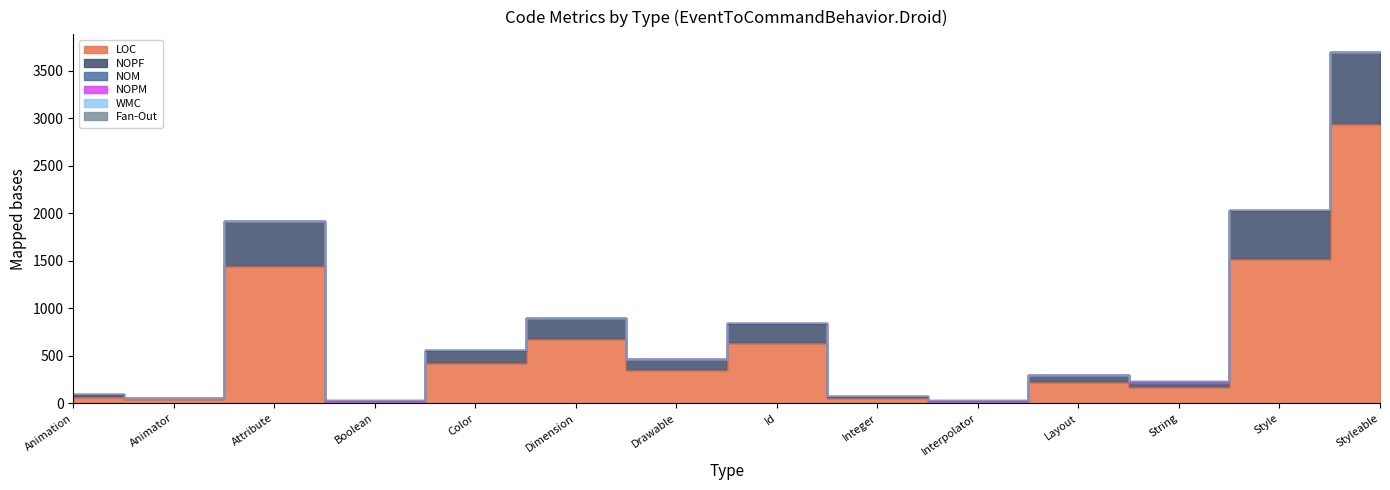

The value of NOM at Styleable is 1. True or false?

False